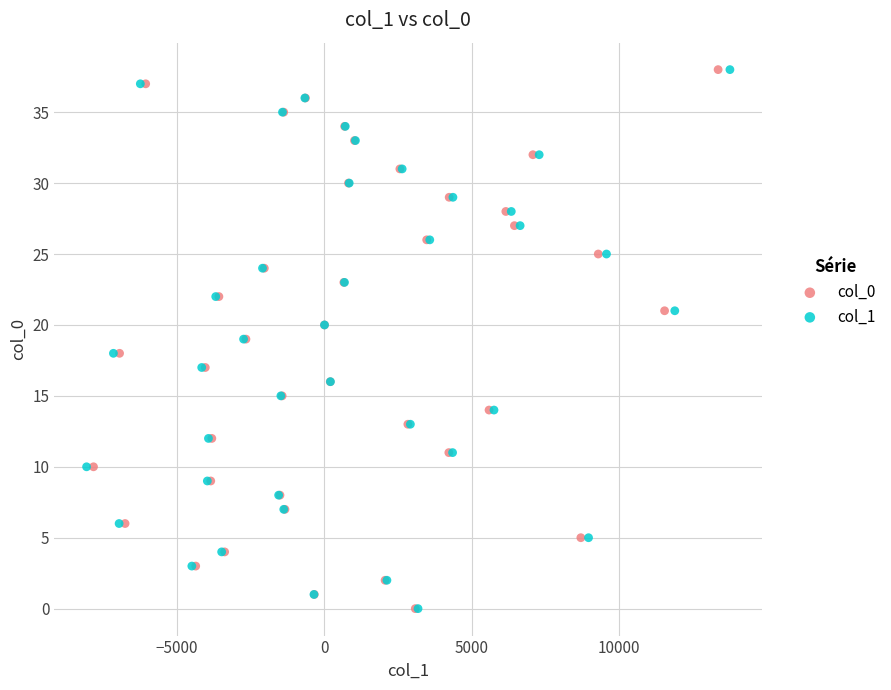

What are all the series names shown in the legend?

col_0, col_1